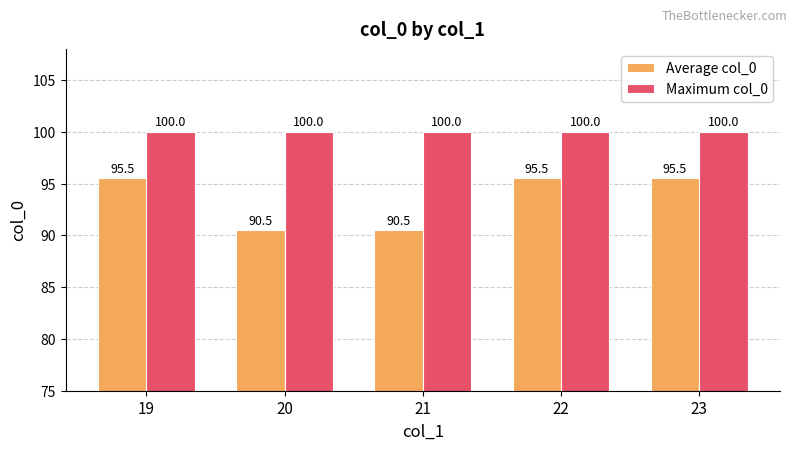

Reading left to right, extract all data points from this chart.

Average col_0: 19=95.5	20=90.5	21=90.5	22=95.5	23=95.5
Maximum col_0: 19=100.0	20=100.0	21=100.0	22=100.0	23=100.0